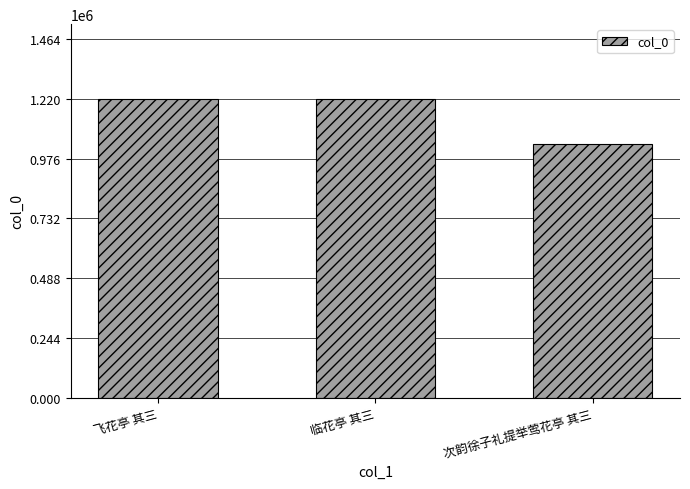

Which category has the lowest value across all series?

次韵徐子礼提举莺花亭 其三